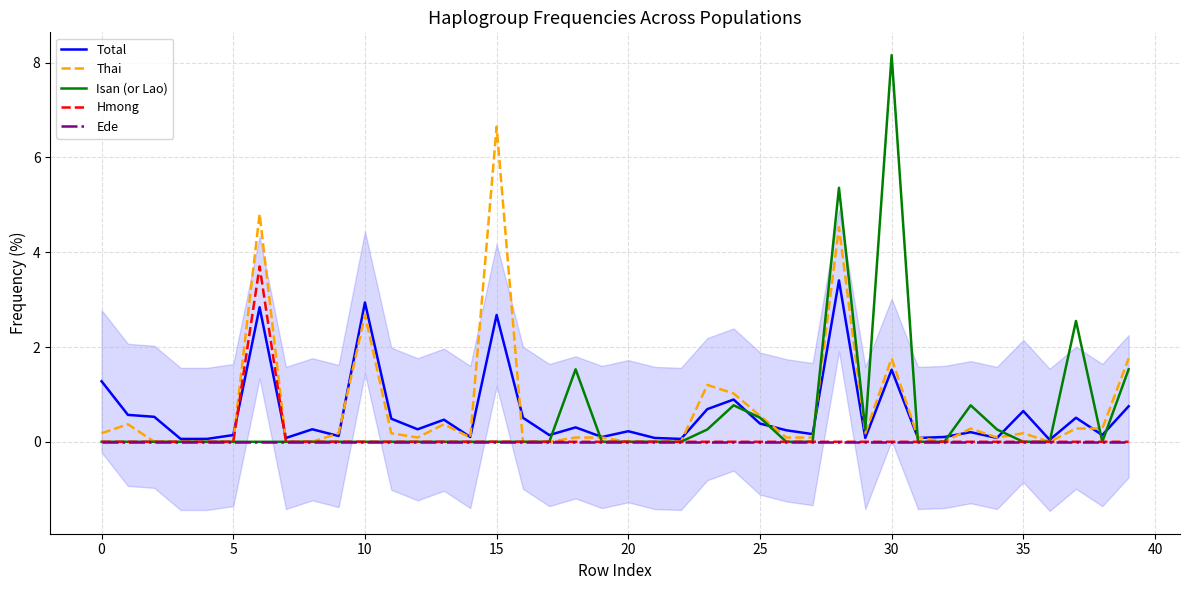

Which category has the highest value in the Thai series?

15